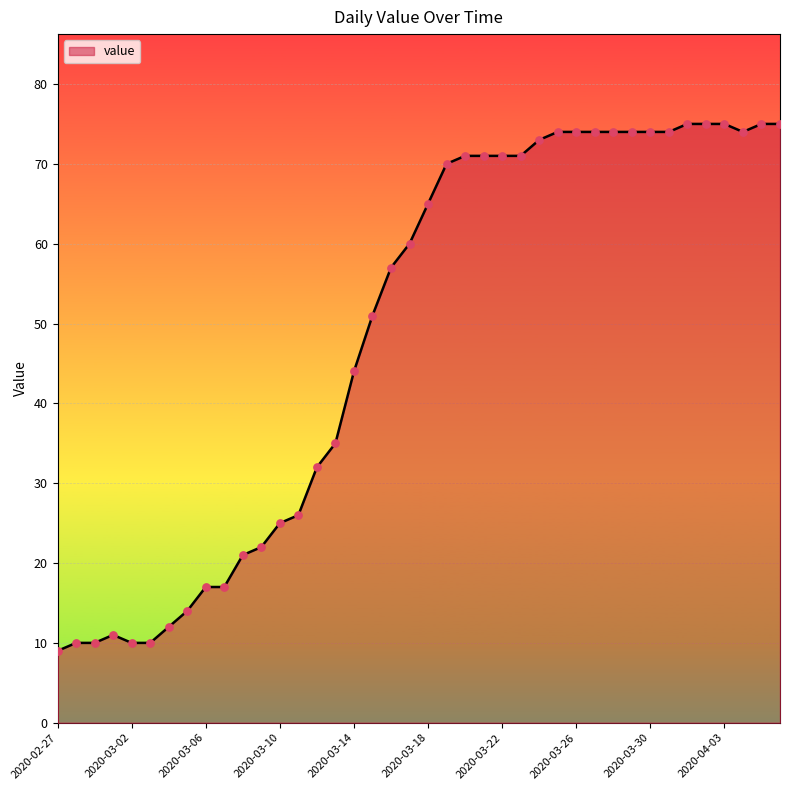

What is the smallest value displayed?

9